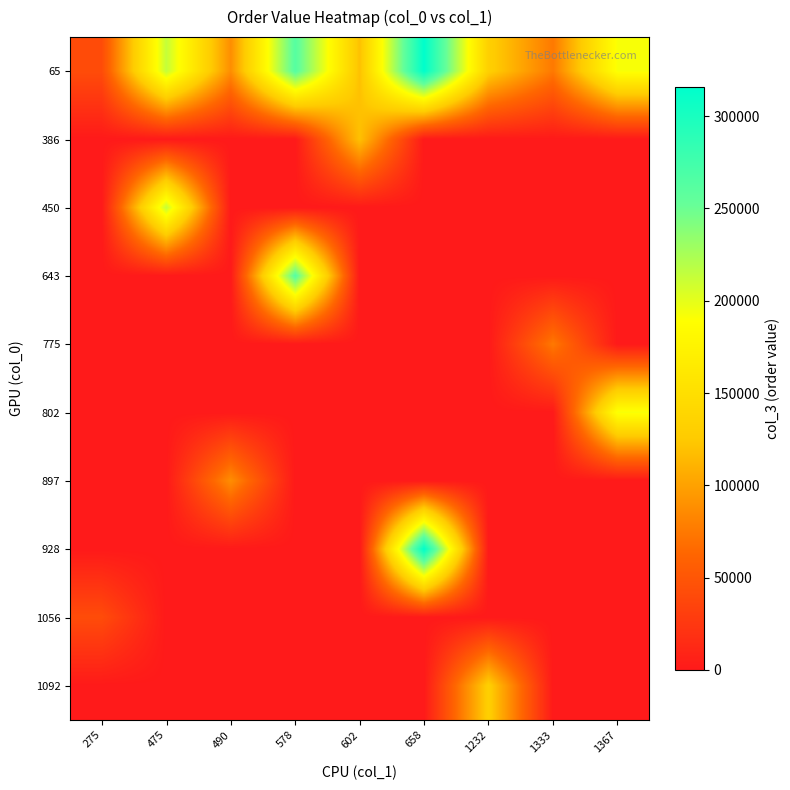

What is the difference between the highest and lowest values at 475?

213638.1